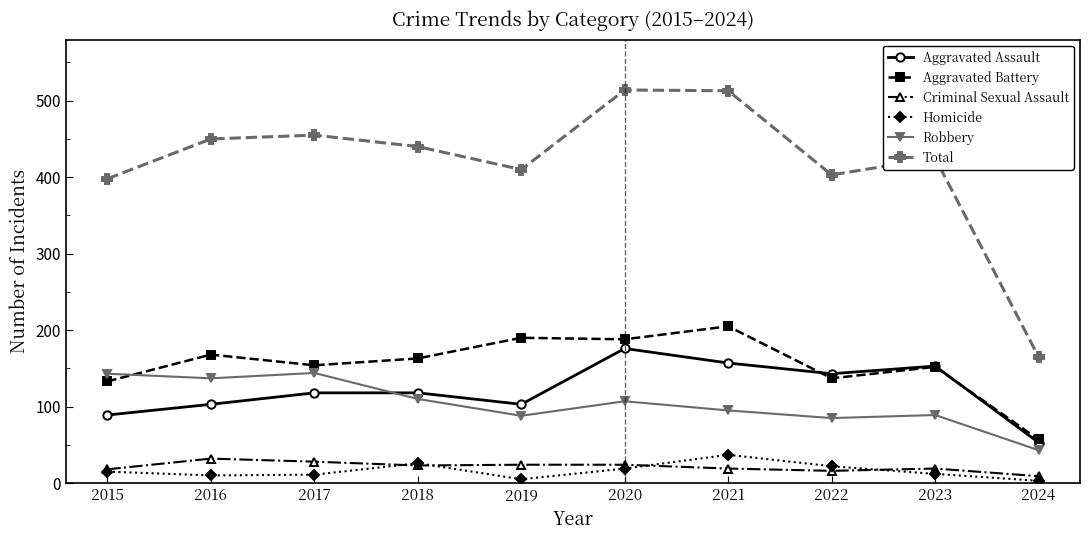

What is the sum of the Robbery values at 2015 and 2023?

232